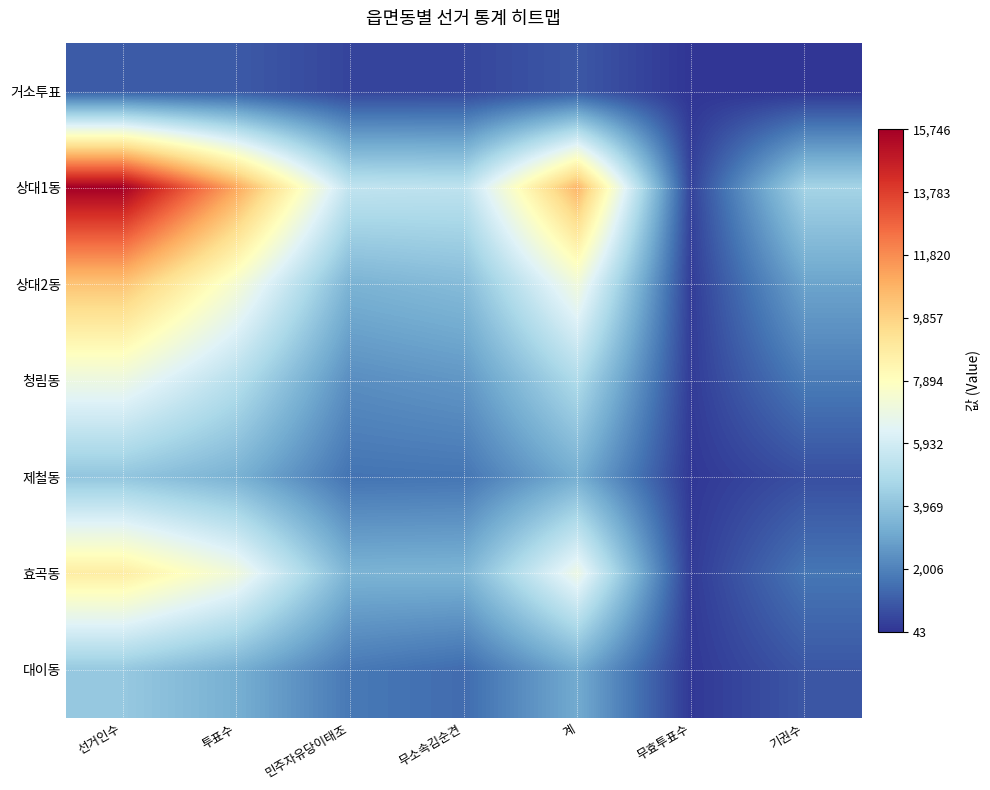

At which category does the chart reach its peak across all series?

선거인수